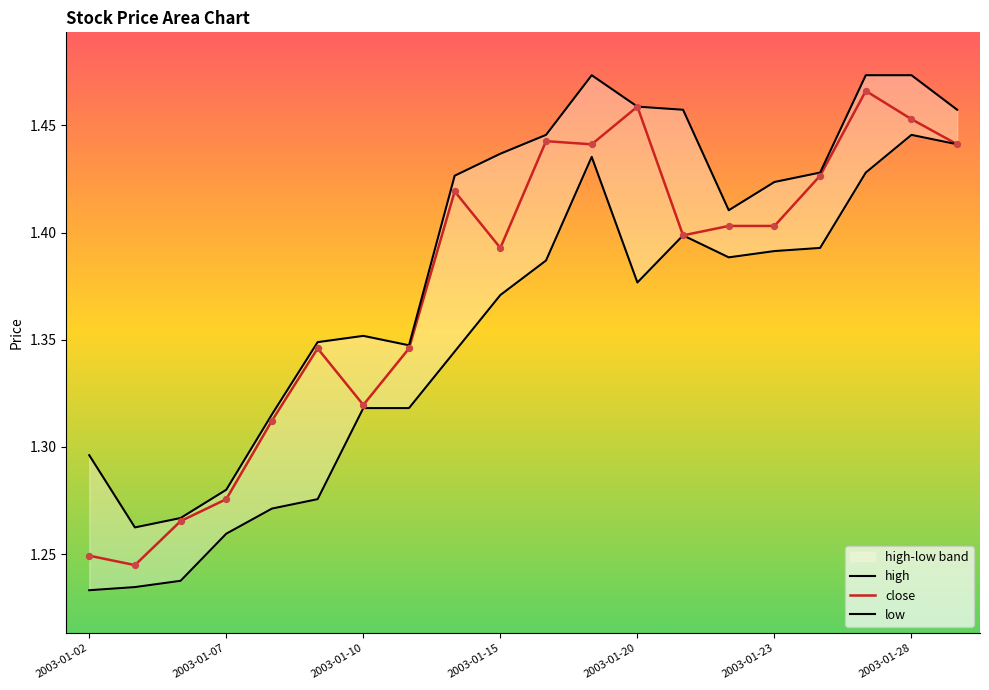

Which series has the largest total across all categories?

high